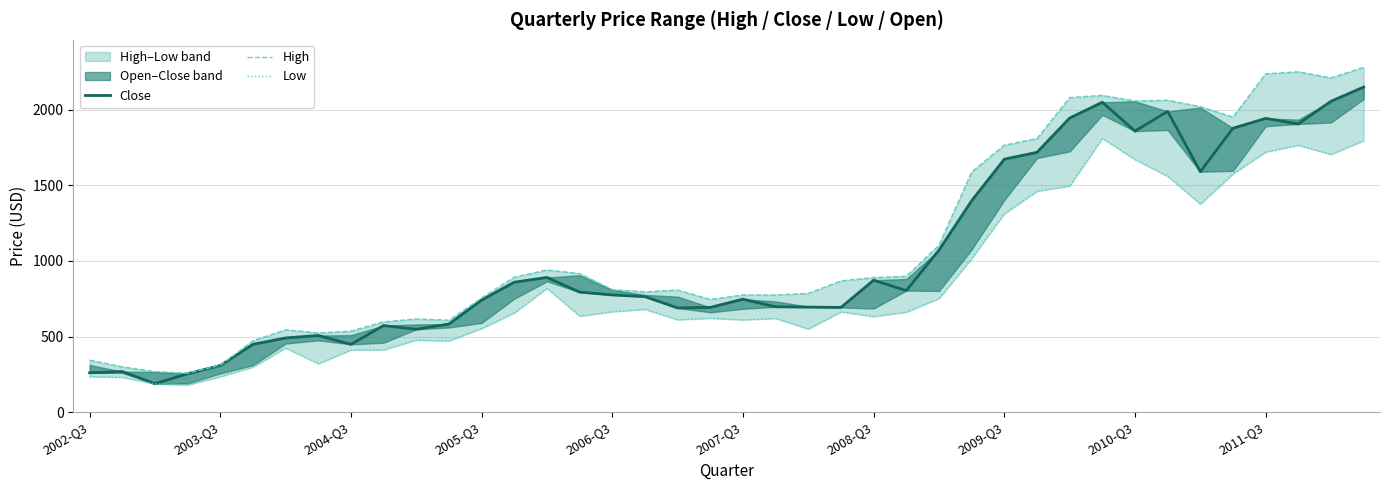

Is it true that Close equals 295.5 at 2011-Q3?

False